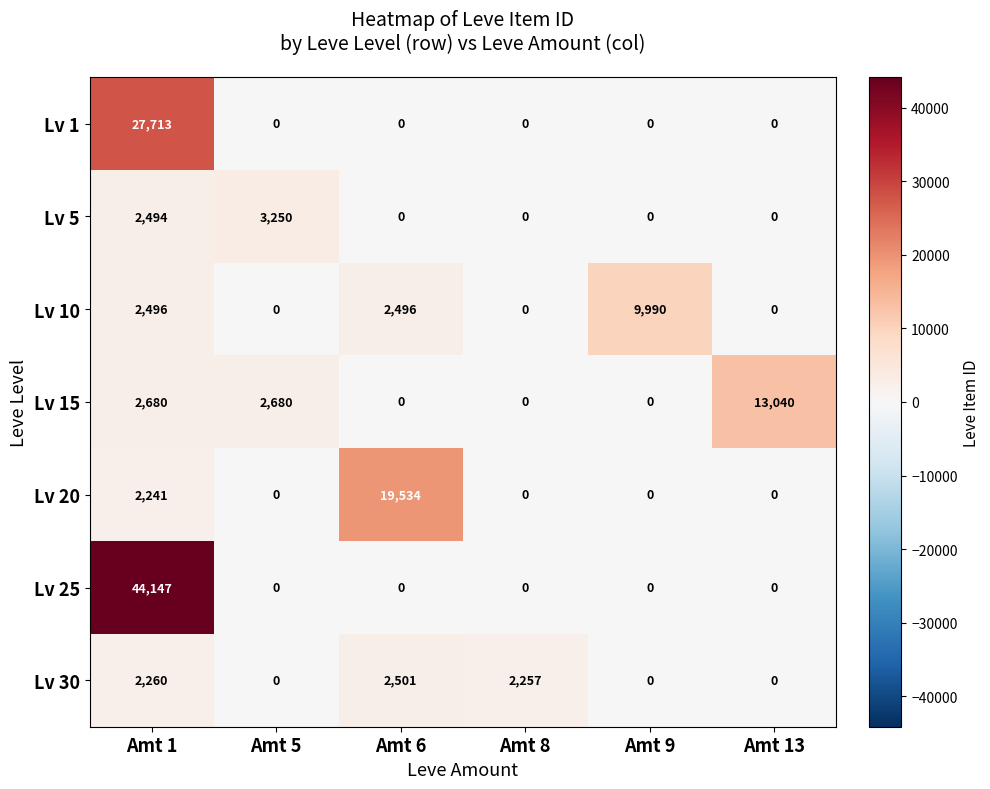

What is the total value across all series at Amt 1?

84031